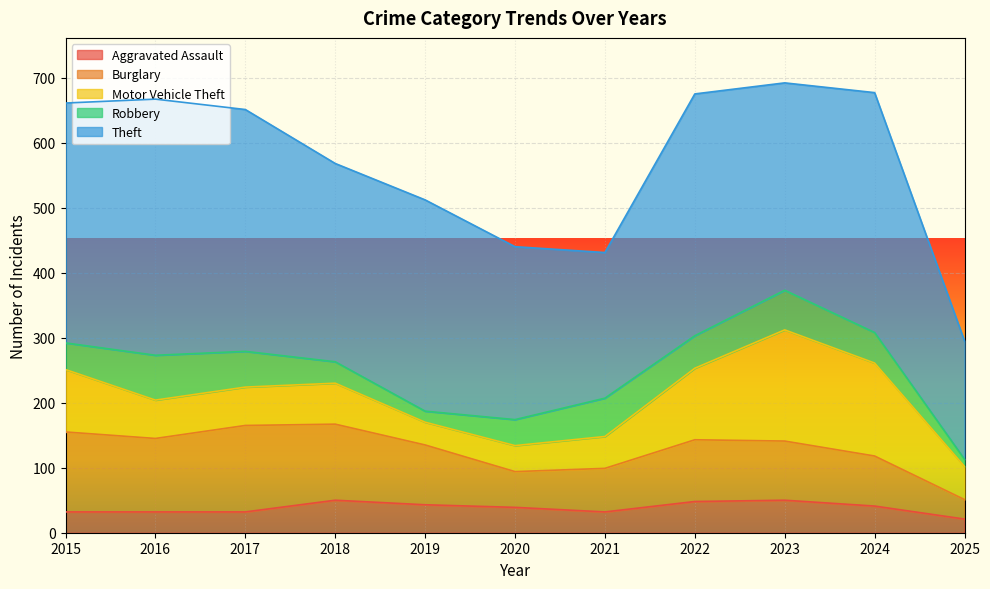

At which label does Motor Vehicle Theft reach its peak?

2023